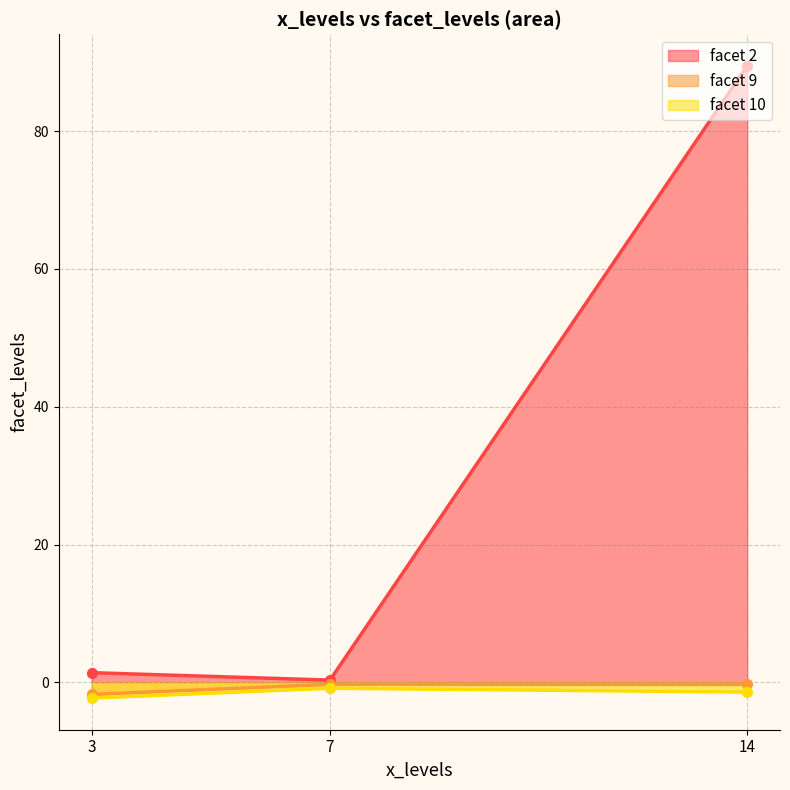

Which category has the highest value across all series?

14